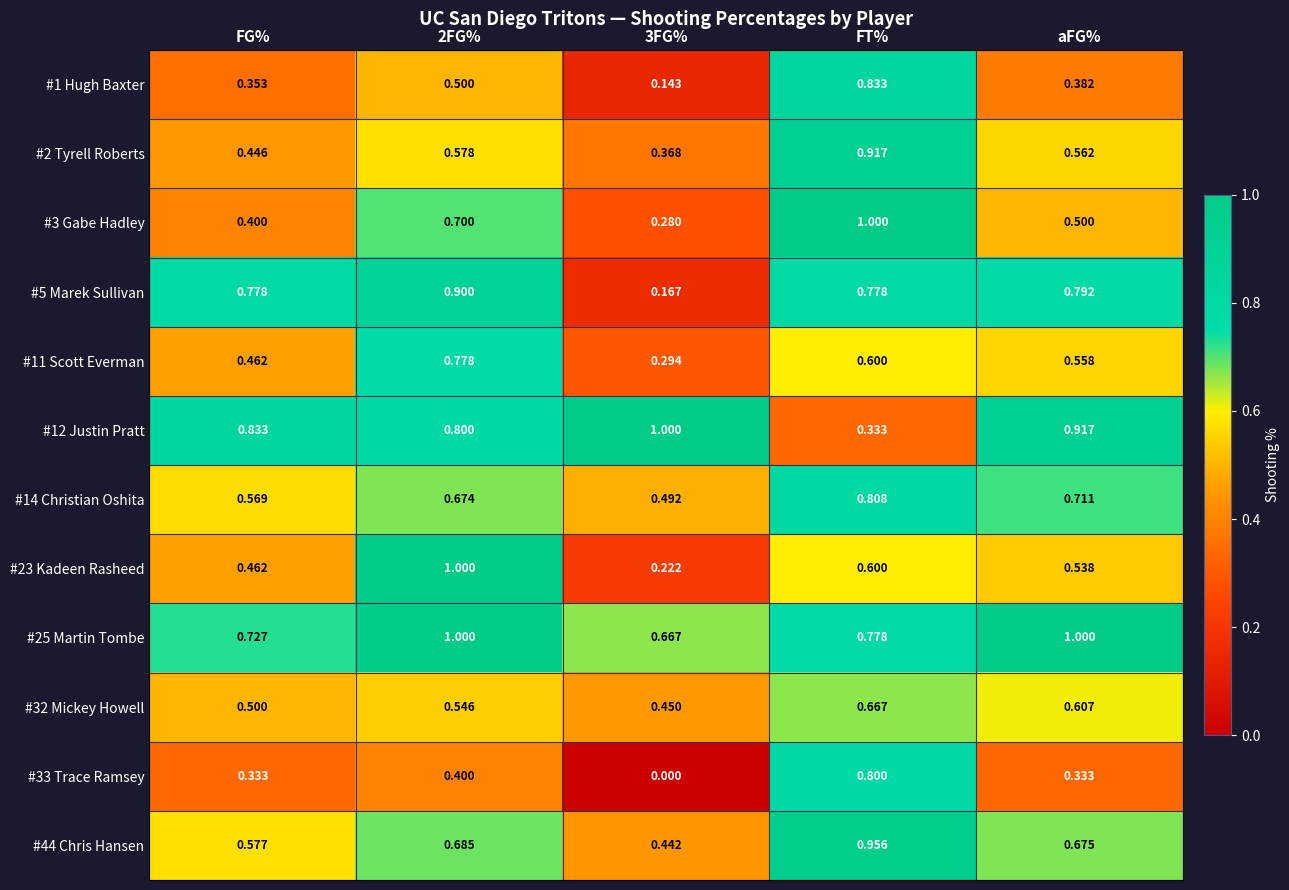

Rank the series at 3FG% from lowest to highest value.

#33 Trace Ramsey, #1 Hugh Baxter, #5 Marek Sullivan, #23 Kadeen Rasheed, #3 Gabe Hadley, #11 Scott Everman, #2 Tyrell Roberts, #44 Chris Hansen, #32 Mickey Howell, #14 Christian Oshita, #25 Martin Tombe, #12 Justin Pratt